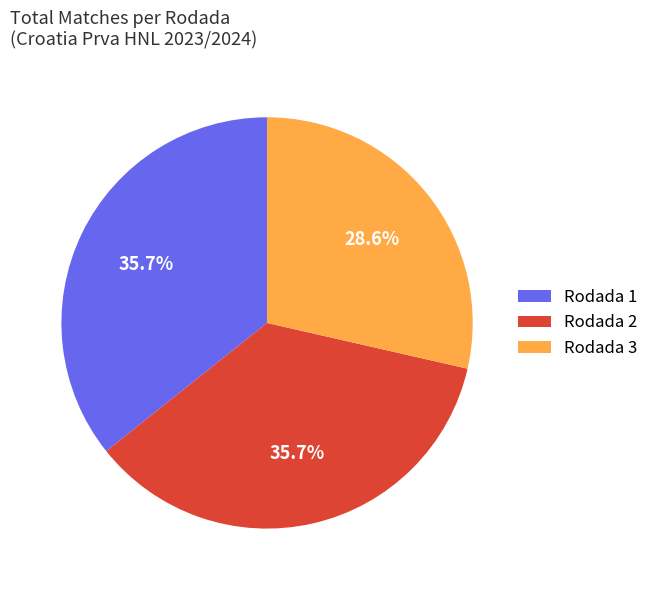

Is there a majority slice in this chart?

No